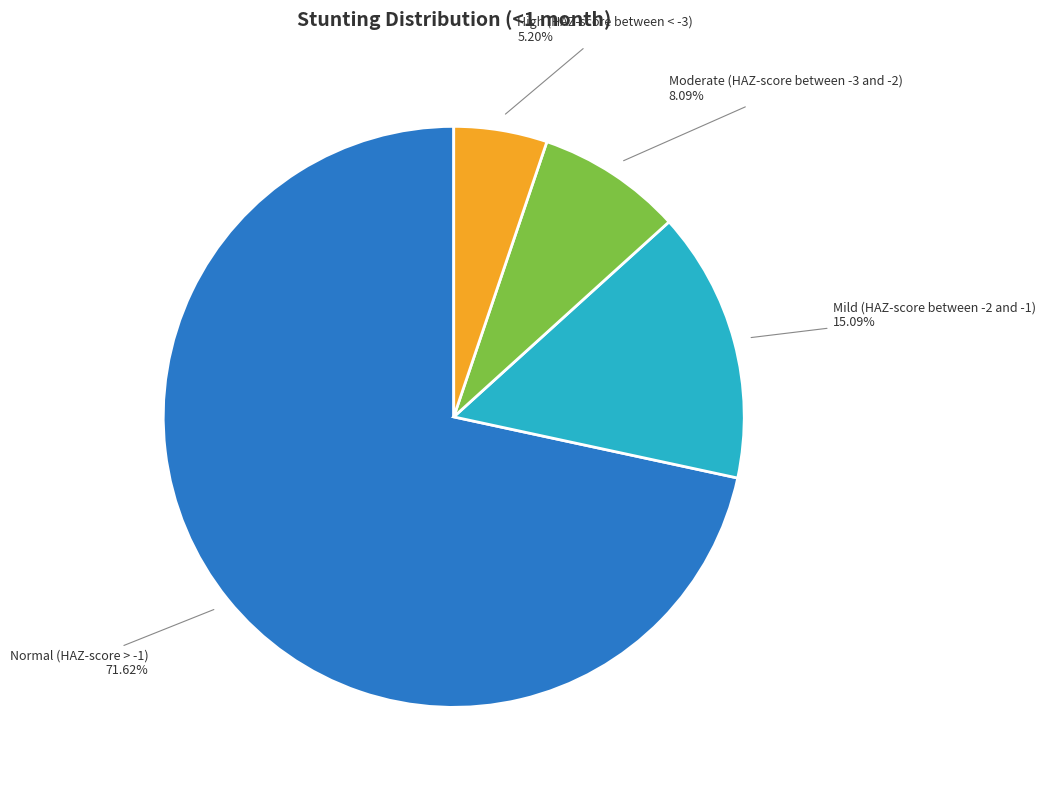

Does any single category account for the majority?

Yes